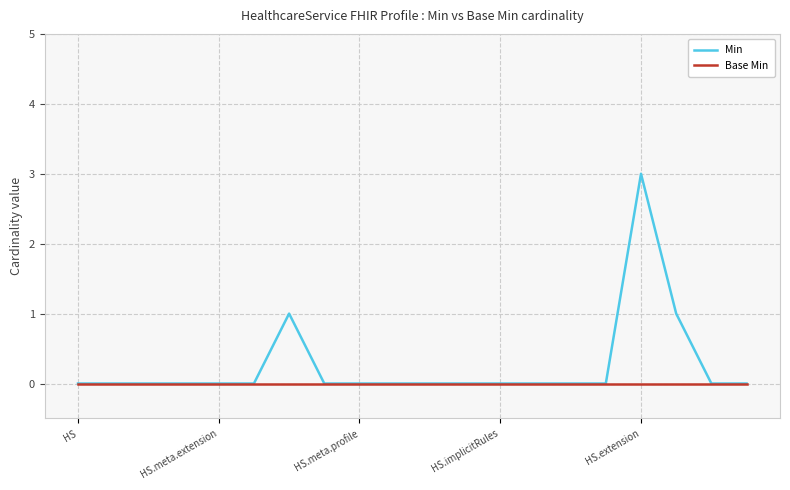

Which series has the widest spread of values?

Min